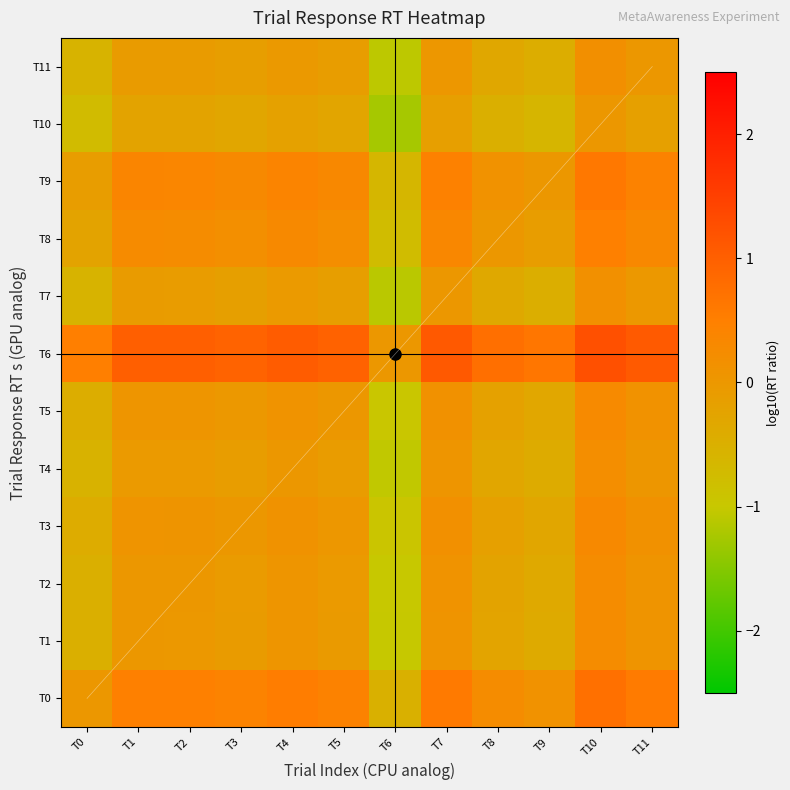

Is it true that T4 equals -0.1 at T3?

True